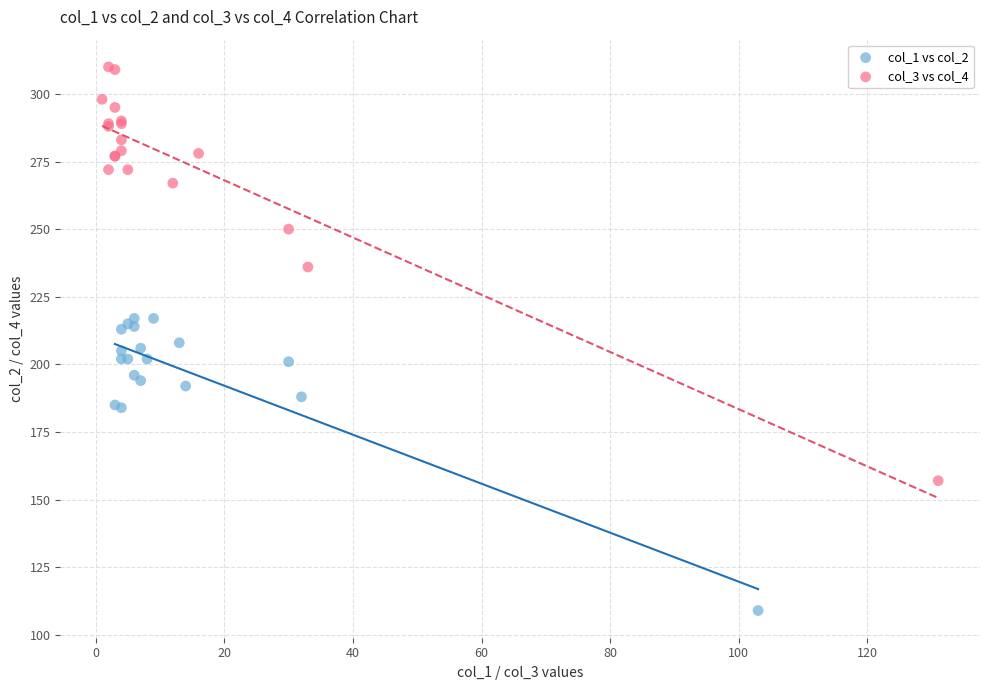

Which series reaches the minimum Y coordinate?

col_1 vs col_2